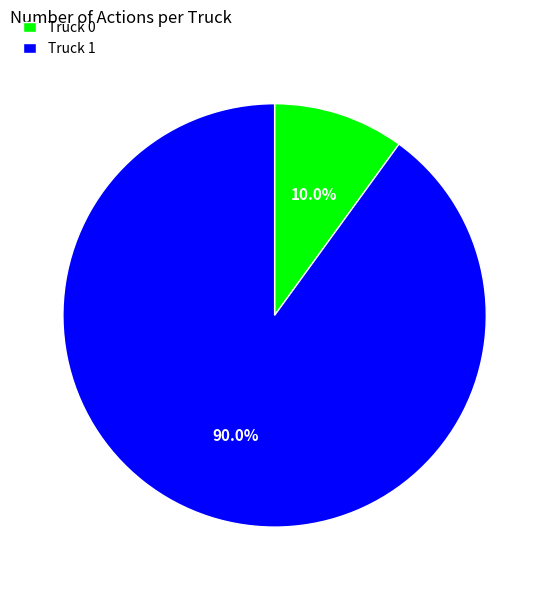

What is the smallest slice in the pie chart?

Truck 0